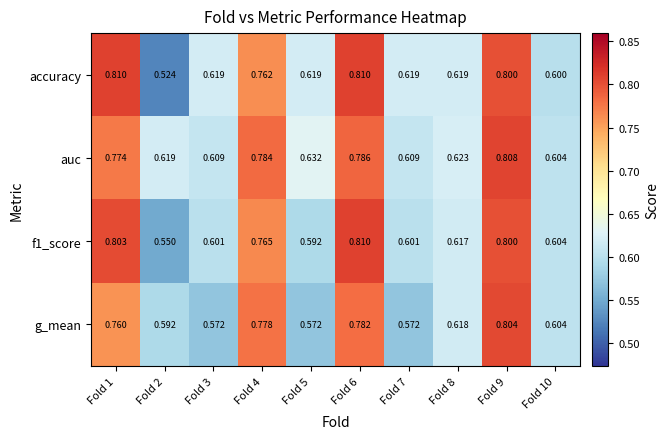

At Fold 2, list the series in order from largest to smallest.

auc, g_mean, f1_score, accuracy